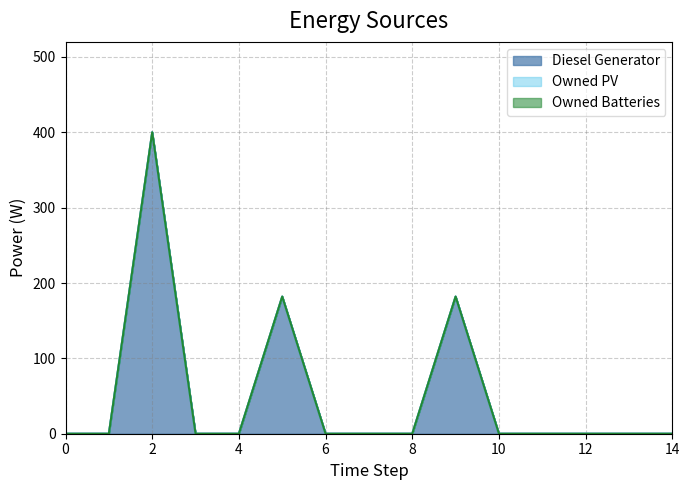

Rank the series by their maximum value, from highest to lowest.

Diesel Generator, Owned PV, Owned Batteries